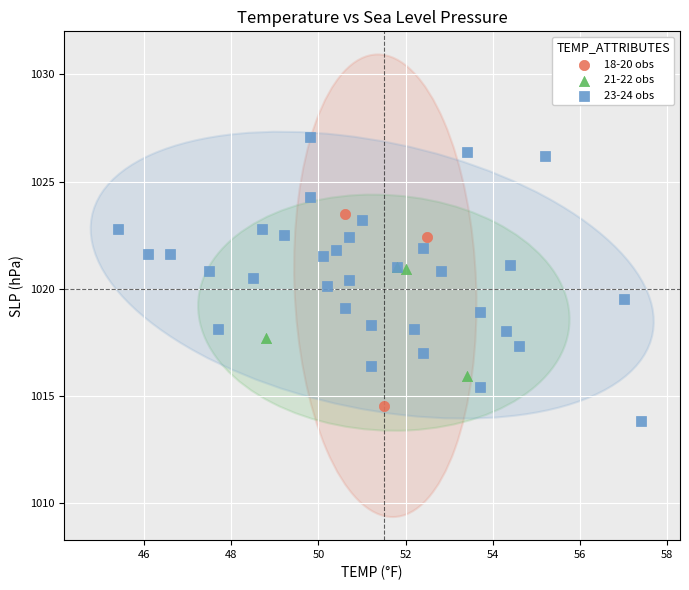

What are all the series names shown in the legend?

18-20 obs, 21-22 obs, 23-24 obs